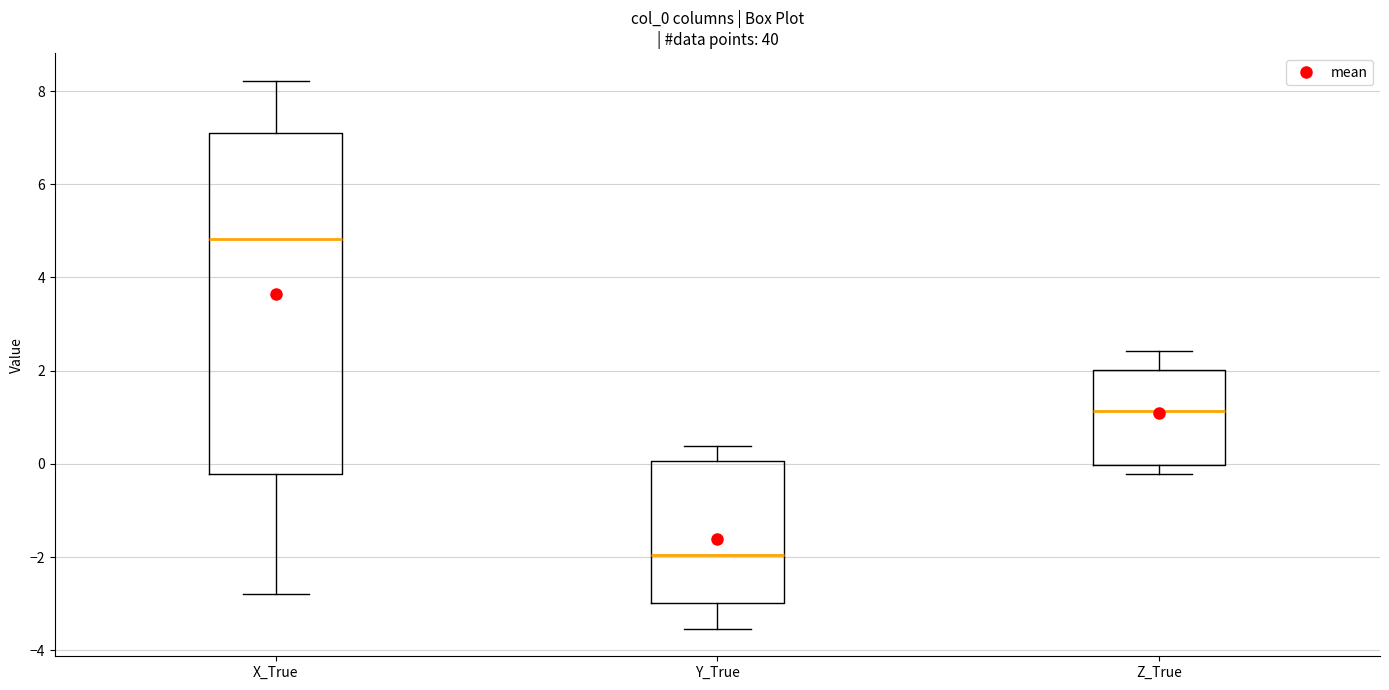

Where does the upper whisker of the box for Z_True end on the y-axis? The values are not printed on the chart, so give them approximately, as read against the axis.

2.4